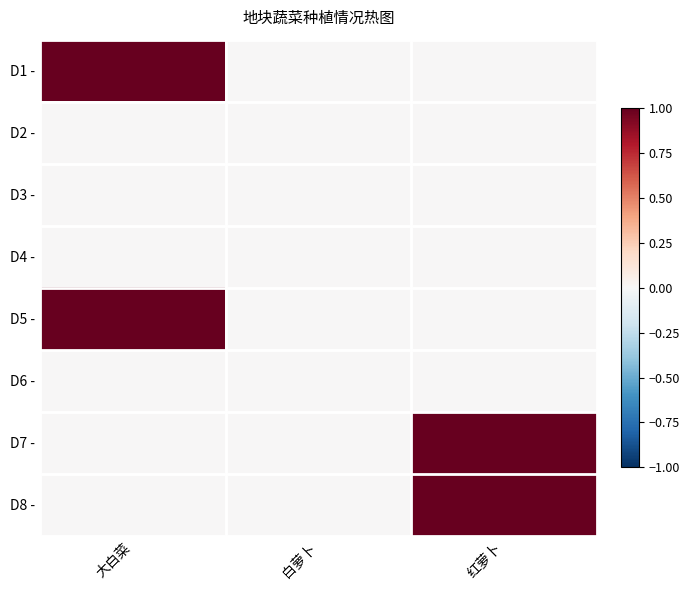

Between 白萝卜 and 红萝卜, which is larger?

白萝卜